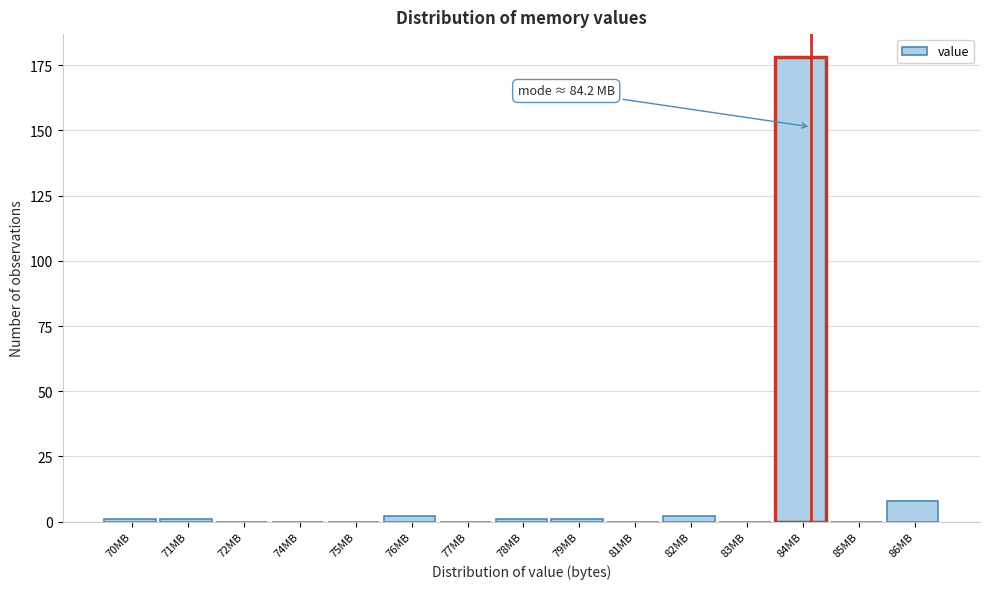

Reading left to right, transcribe all the data shown in this chart.

70MB=1	71MB=1	72MB=0	74MB=0	75MB=0	76MB=2	77MB=0	78MB=1	79MB=1	81MB=0	82MB=2	83MB=0	84MB=178	85MB=0	86MB=8